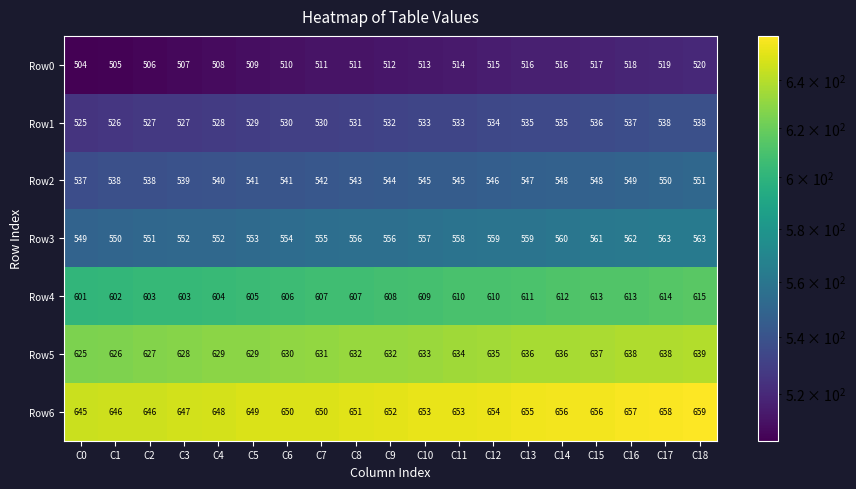

Is it true that Row3 equals 563 at C18?

True